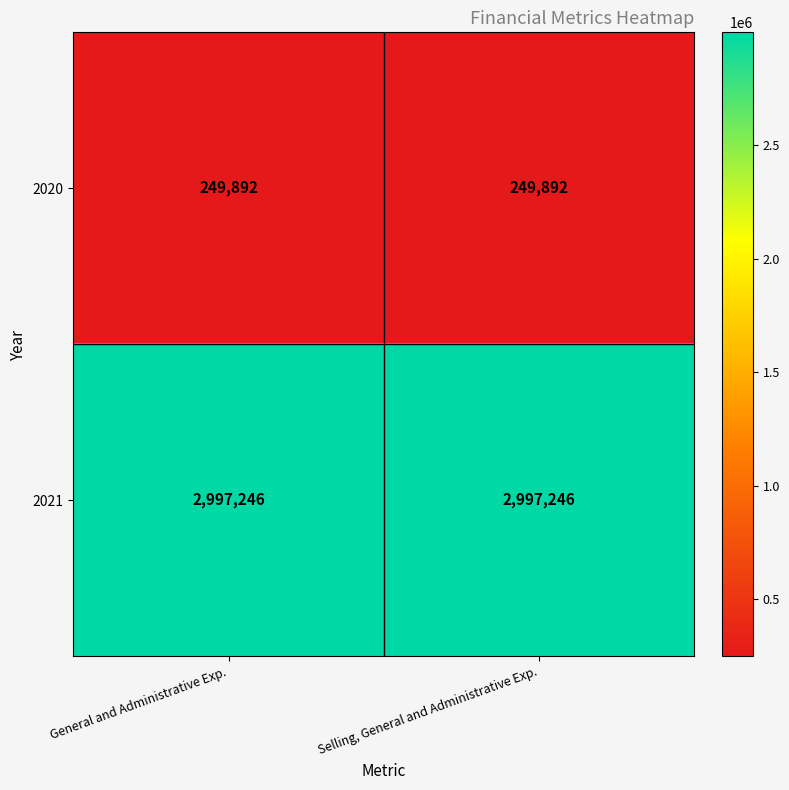

What is the maximum value shown in the chart?

2997246